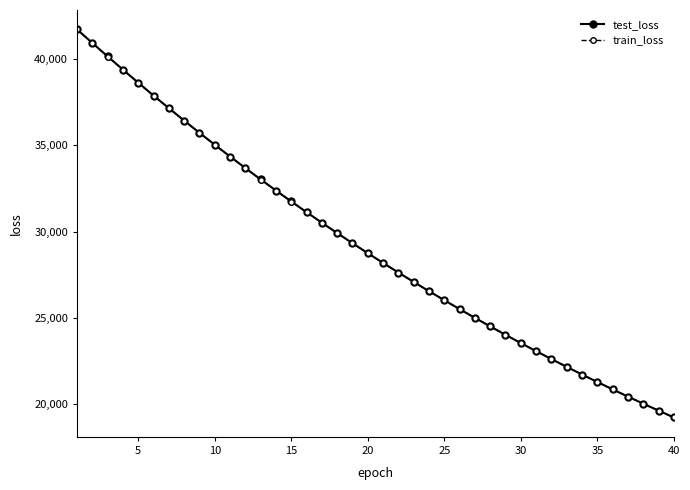

Reading left to right, transcribe all the data shown in this chart.

test_loss: 41708.4	40923.6	40145.9	39381.7	38622.1	37878.9	37151.0	36430.2	35724.3	35031.9	34350.8	33683.1	33025.7	32382.1	31750.0	31129.0	30519.7	29921.1	29333.1	28757.2	28191.9	27636.1	27092.0	26556.4	26033.0	25517.8	25012.1	24517.5	24031.3	23553.6	23085.7	22625.6	22174.6	21731.7	21298.9	20872.6	20454.5	20044.5	19642.8	19248.6
train_loss: 41703.2	40918.3	40139.0	39372.5	38615.4	37872.0	37142.1	36423.4	35717.8	35024.7	34344.5	33675.8	33019.8	32375.4	31743.1	31122.3	30512.9	29914.8	29327.7	28751.5	28186.1	27631.2	27086.6	26552.2	26027.7	25513.1	25008.1	24512.7	24026.5	23549.4	23081.2	22621.9	22171.2	21729.0	21295.2	20869.4	20451.7	20041.8	19639.7	19245.2